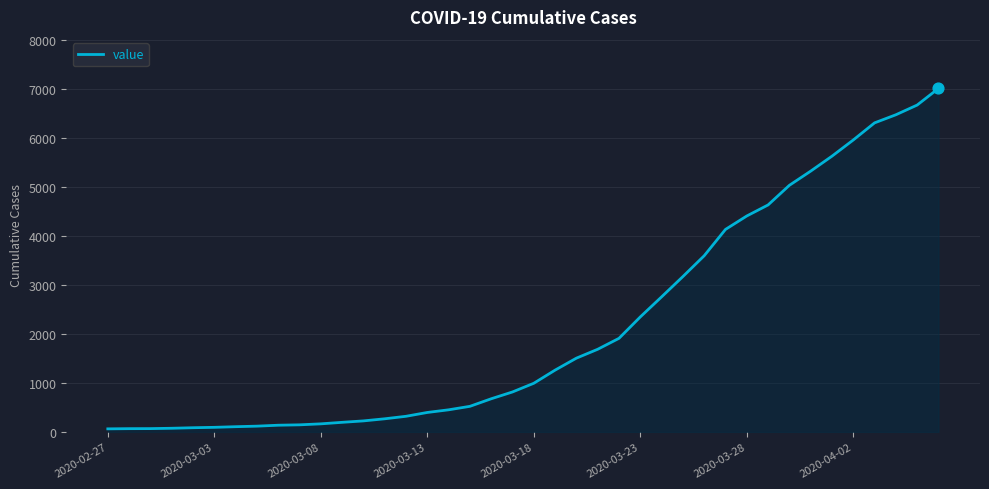

What is the greatest value displayed?

7003